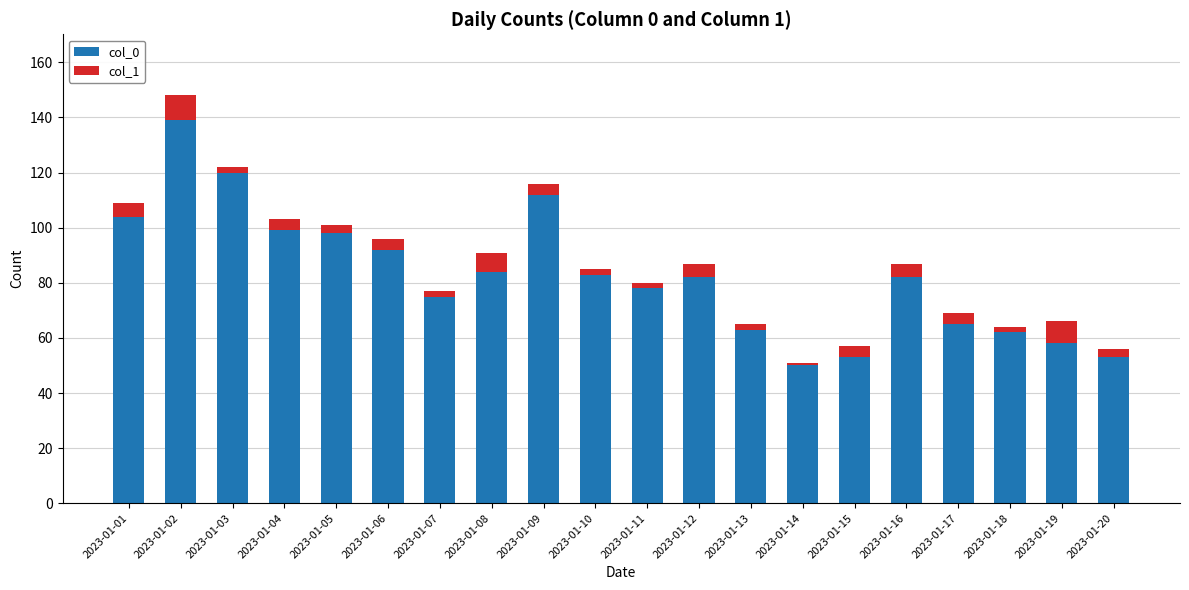

The value of col_0 at 2023-01-01 is 163. True or false?

False